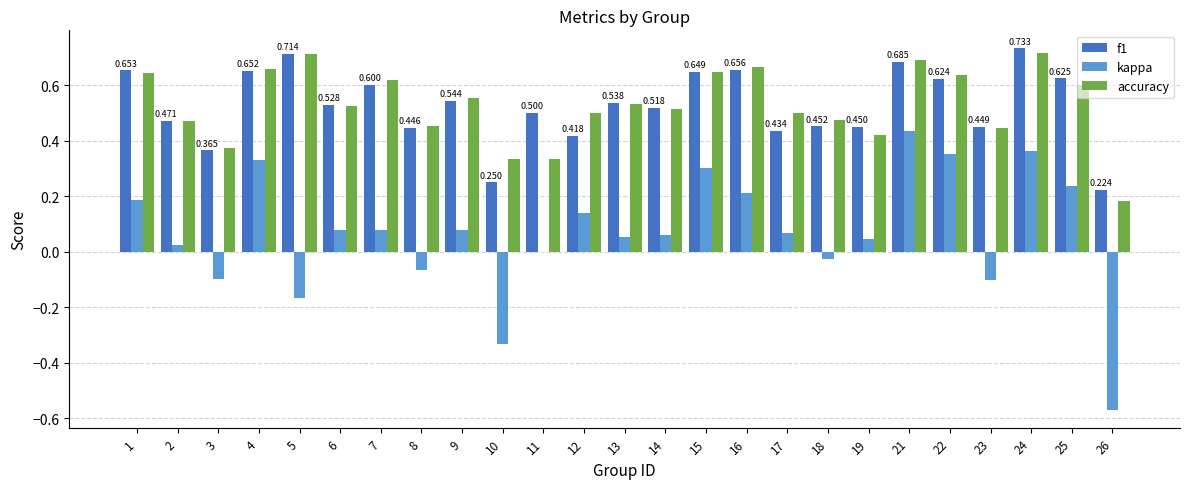

How many groups of bars are there?

25